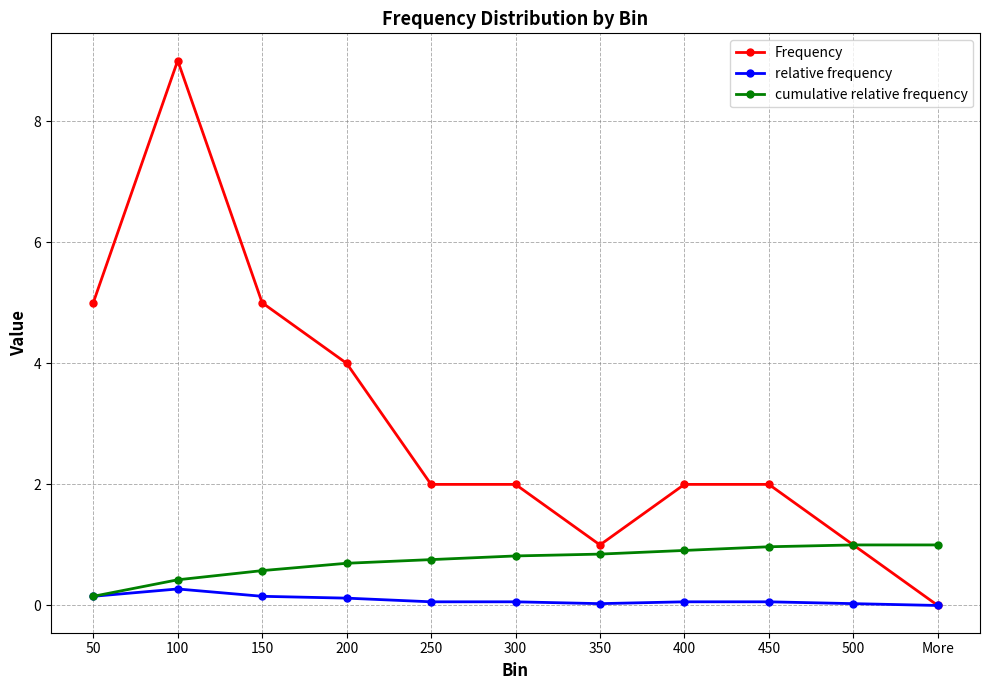

What is the label of the 1st point from the right?

More